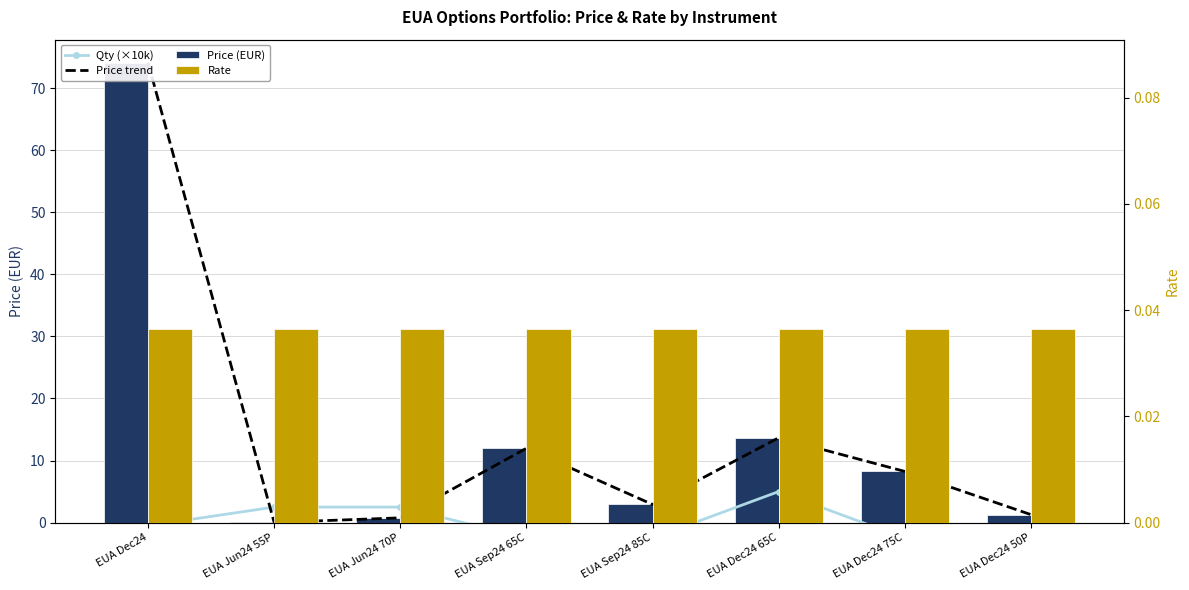

Which category has the highest value across all series?

EUA Dec24